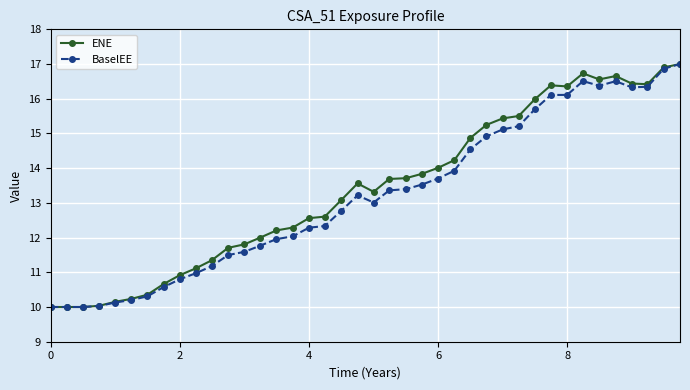

What is the value of the BaselEE point at the 3rd from the left?

10.0